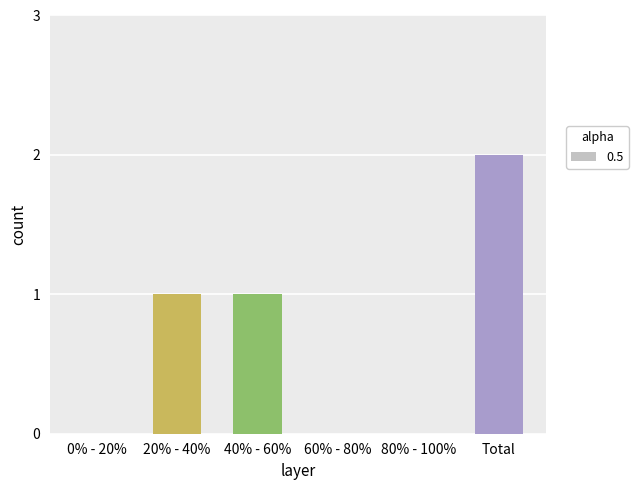

Between Total and 60% - 80%, which is larger?

Total